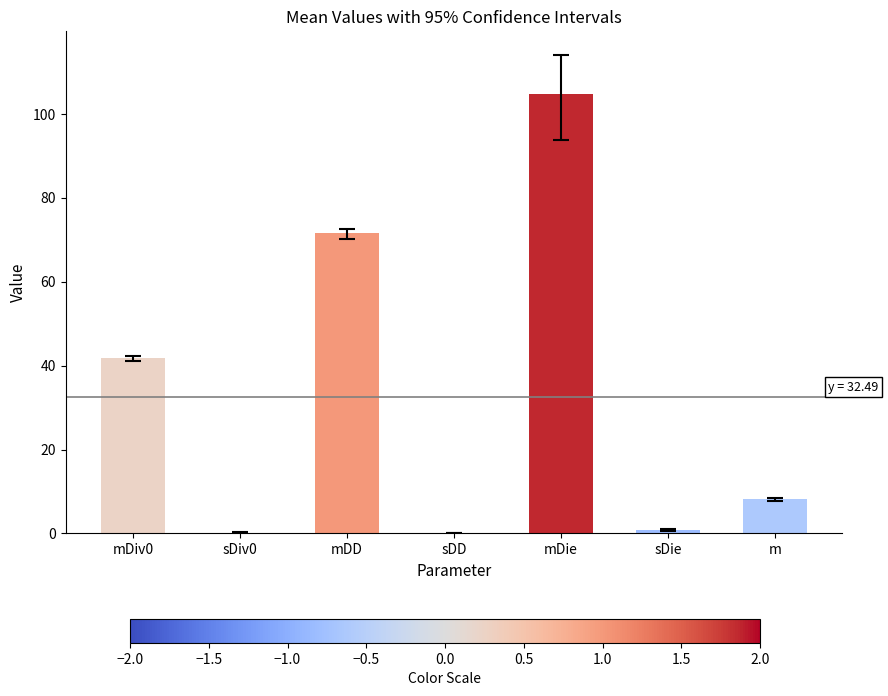

The value at mDD is 71.5. True or false?

True